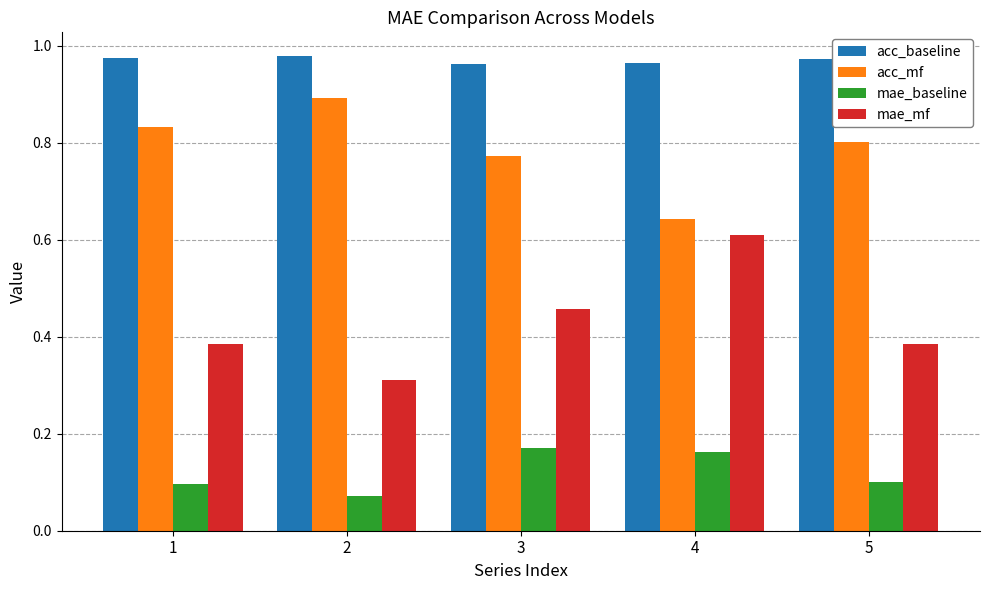

The mae_baseline series shows 0.1 at 4. True or false?

False